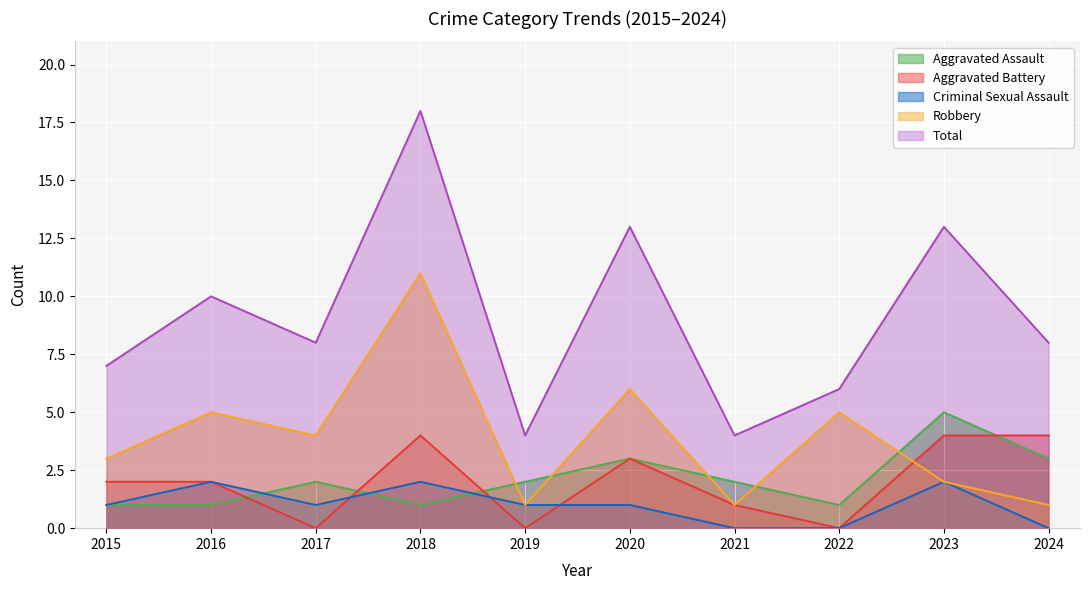

At which label is Aggravated Assault closest to 3?

2020